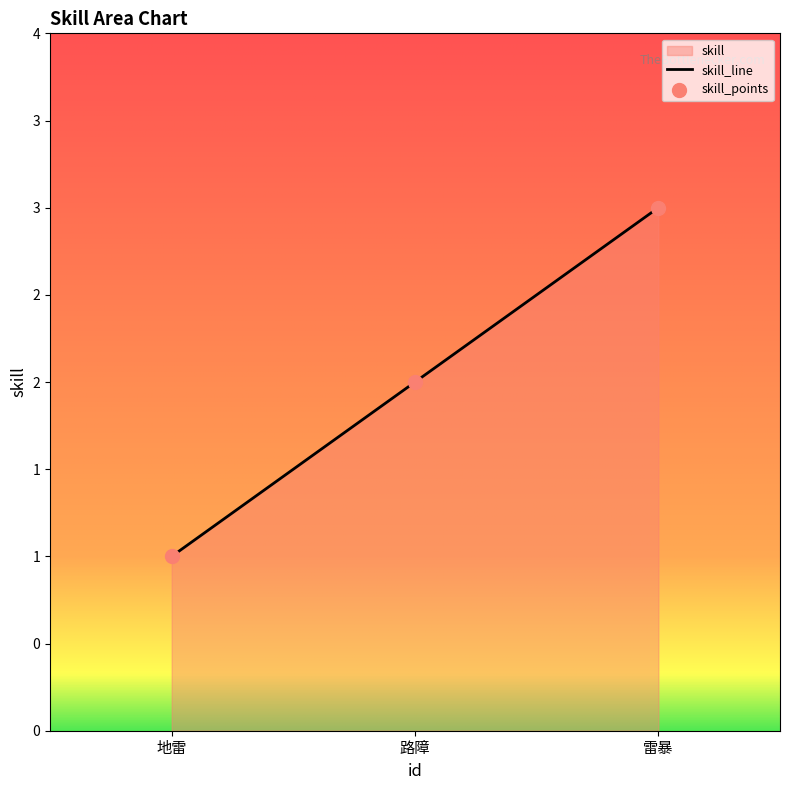

What is the change in value from 路障 to 雷暴?

+1